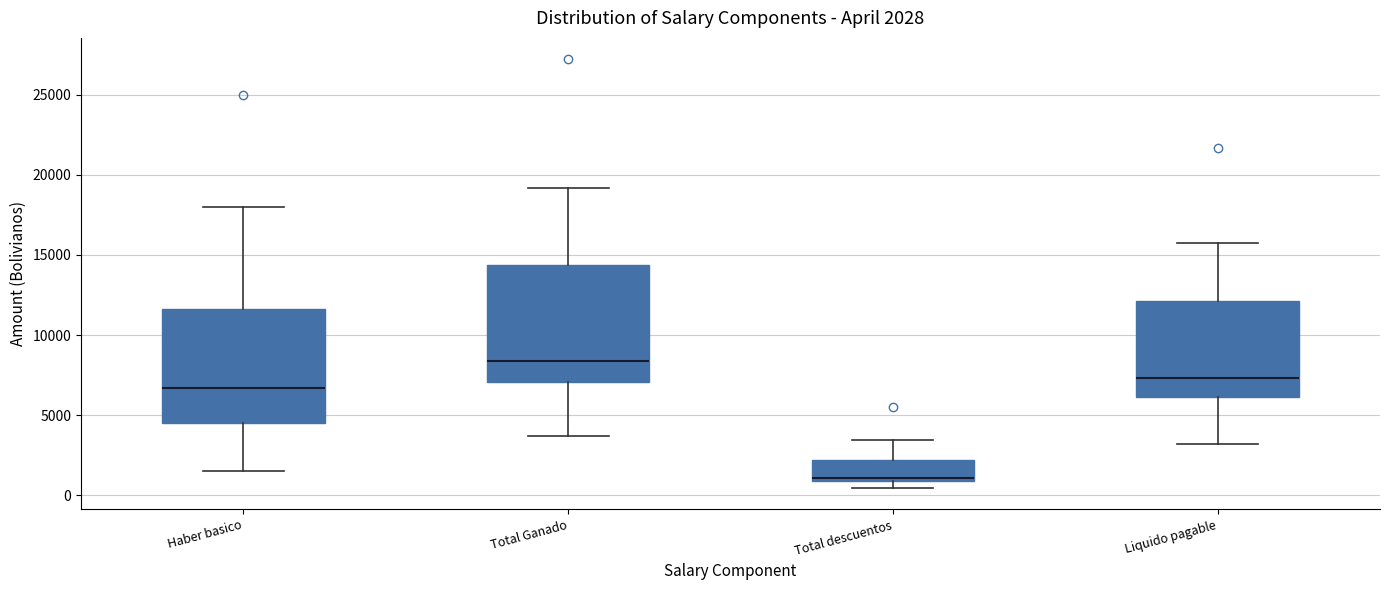

Which box's median line is the highest?

Total Ganado